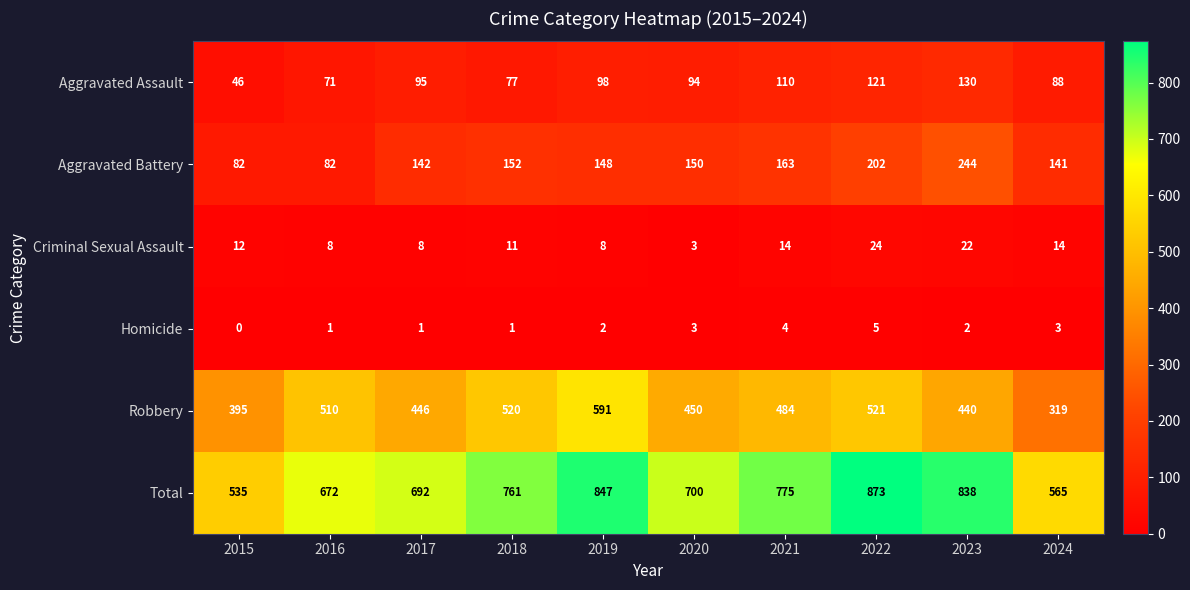

Is it true that Criminal Sexual Assault equals 24 at 2022?

True